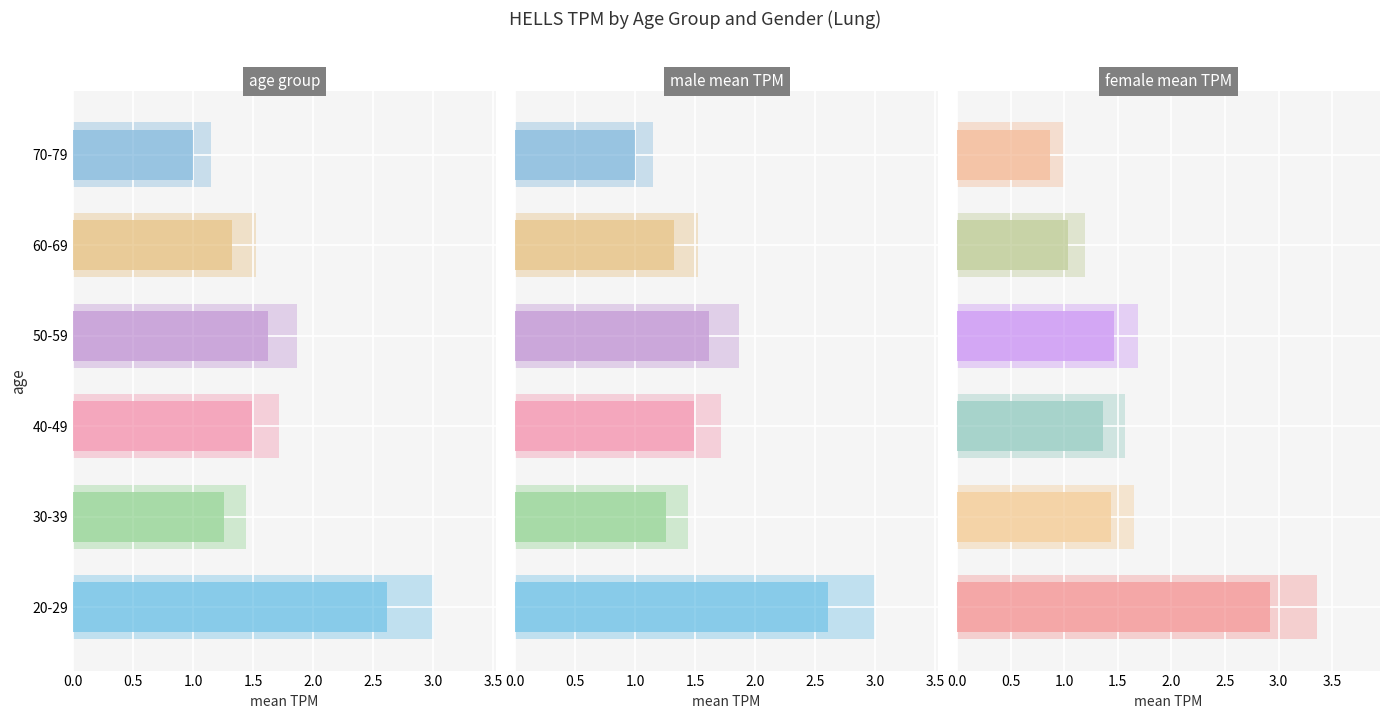

The female series shows 0.5 at 30-39. True or false?

False